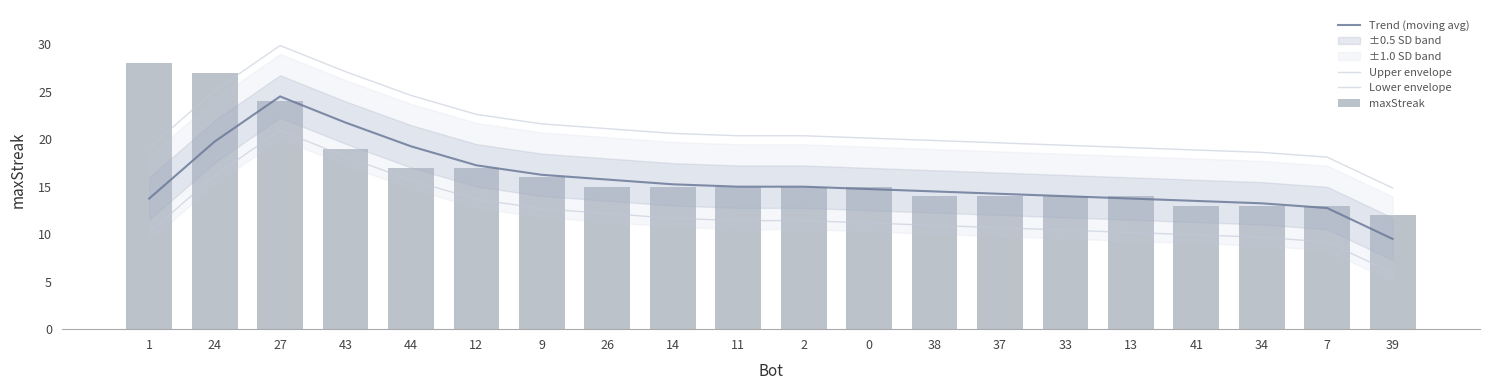

Rank the series at 38 from highest to lowest value.

Upper envelope, Trend (moving avg), maxStreak, Lower envelope